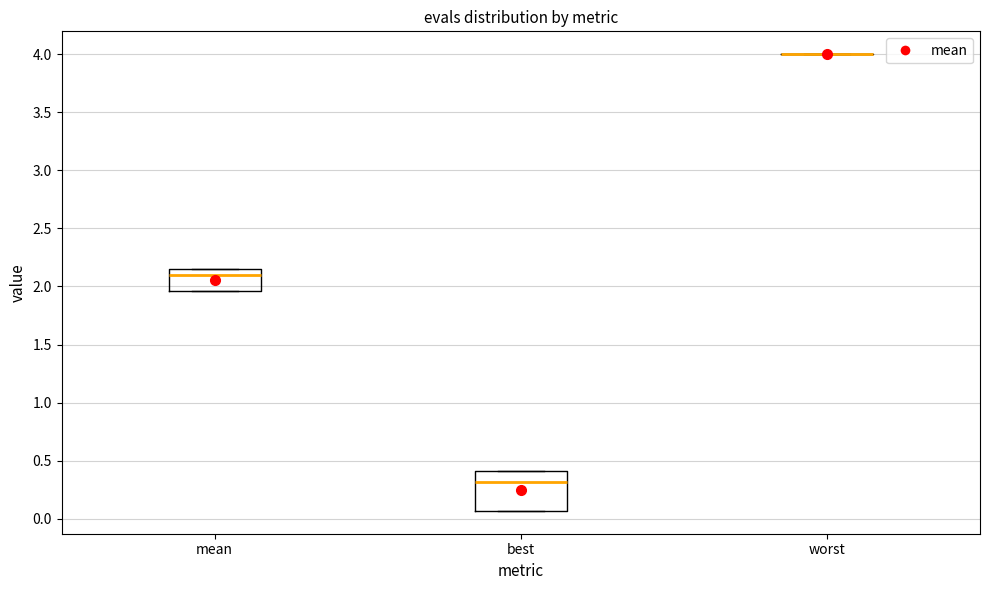

Reading left to right, transcribe this box plot: for each box, give where its median line is, the range the box spans, and where its two whiskers end, as read against the y-axis. The values are not printed on the chart, so give them approximately, as read against the axis.

mean: median 2.10, box 1.95 to 2.15, whiskers 1.95 to 2.15
best: median 0.30, box 0.05 to 0.40, whiskers 0.05 to 0.40
worst: box collapsed to a line at 4.00, whiskers 4.00 to 4.00